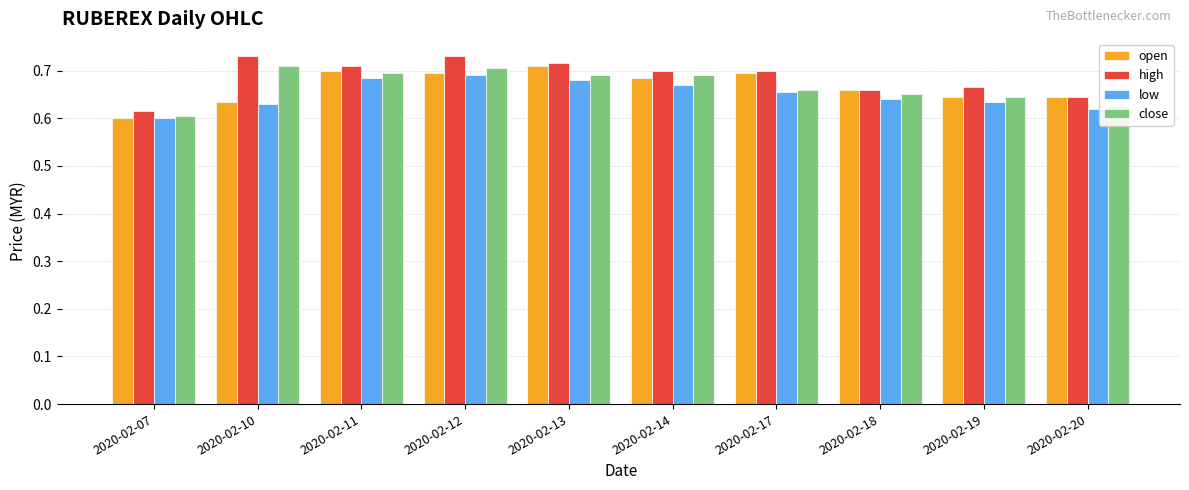

At which category is the sum across all series the highest?

2020-02-12